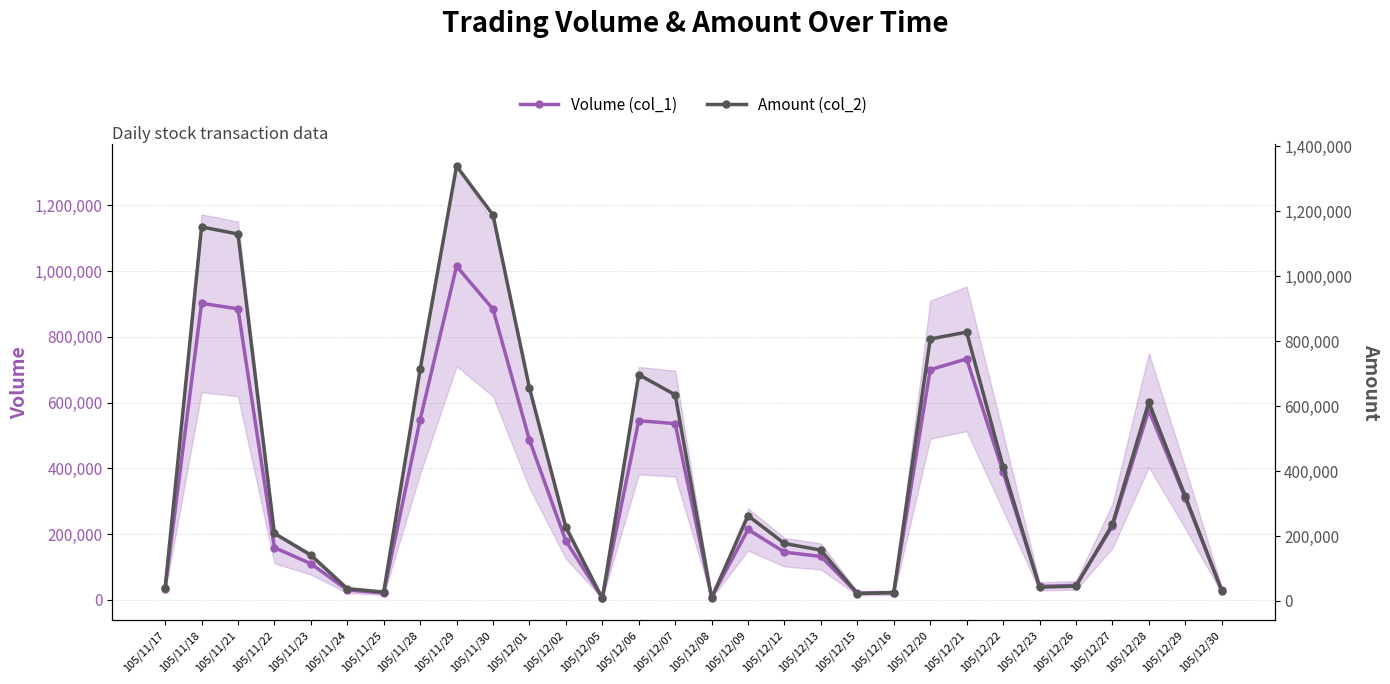

True or false: Amount (col_2) and Volume (col_1) intersect in this chart.

False